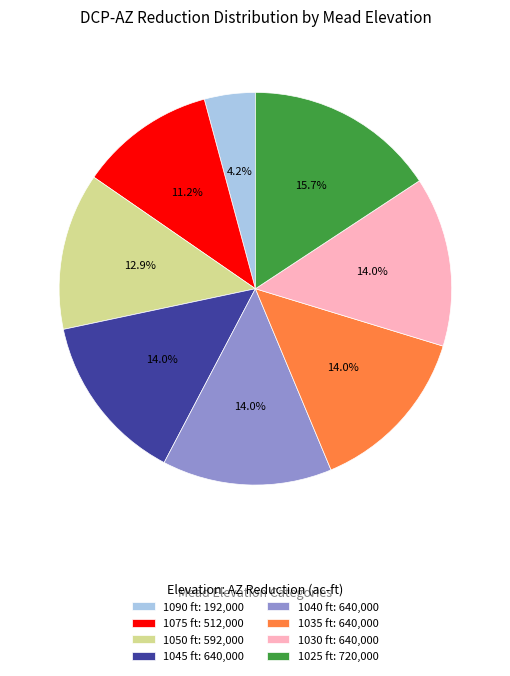

Combined, what portion of the pie is 1030 ft and 1040 ft?

28.0%